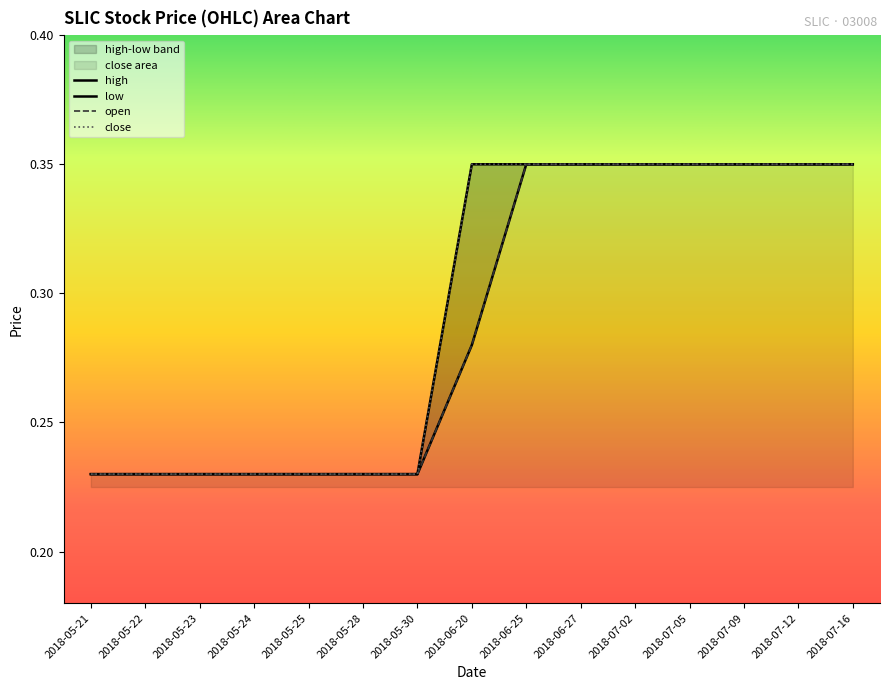

The open series shows 0.4 at 2018-05-22. True or false?

False